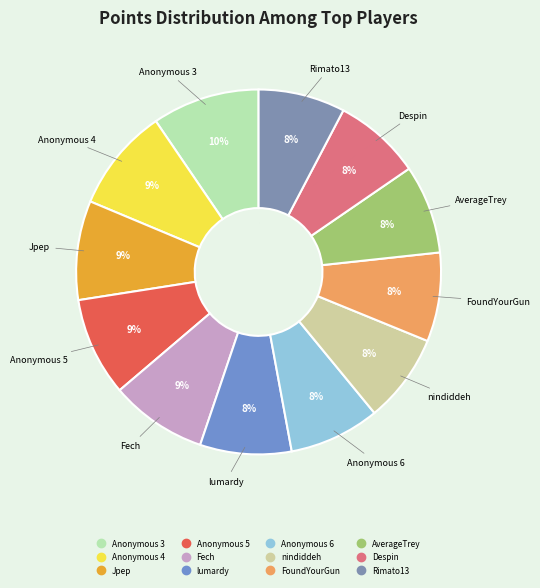

To the nearest percent, what is the average slice percentage?

8%